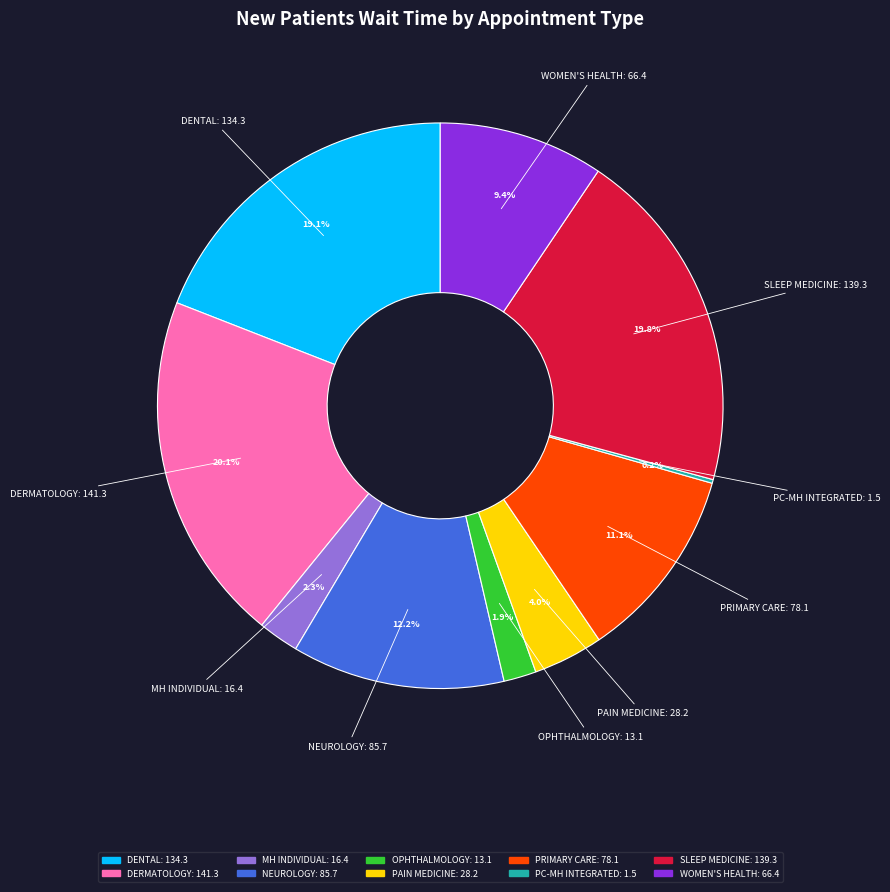

Does any single category account for the majority?

No